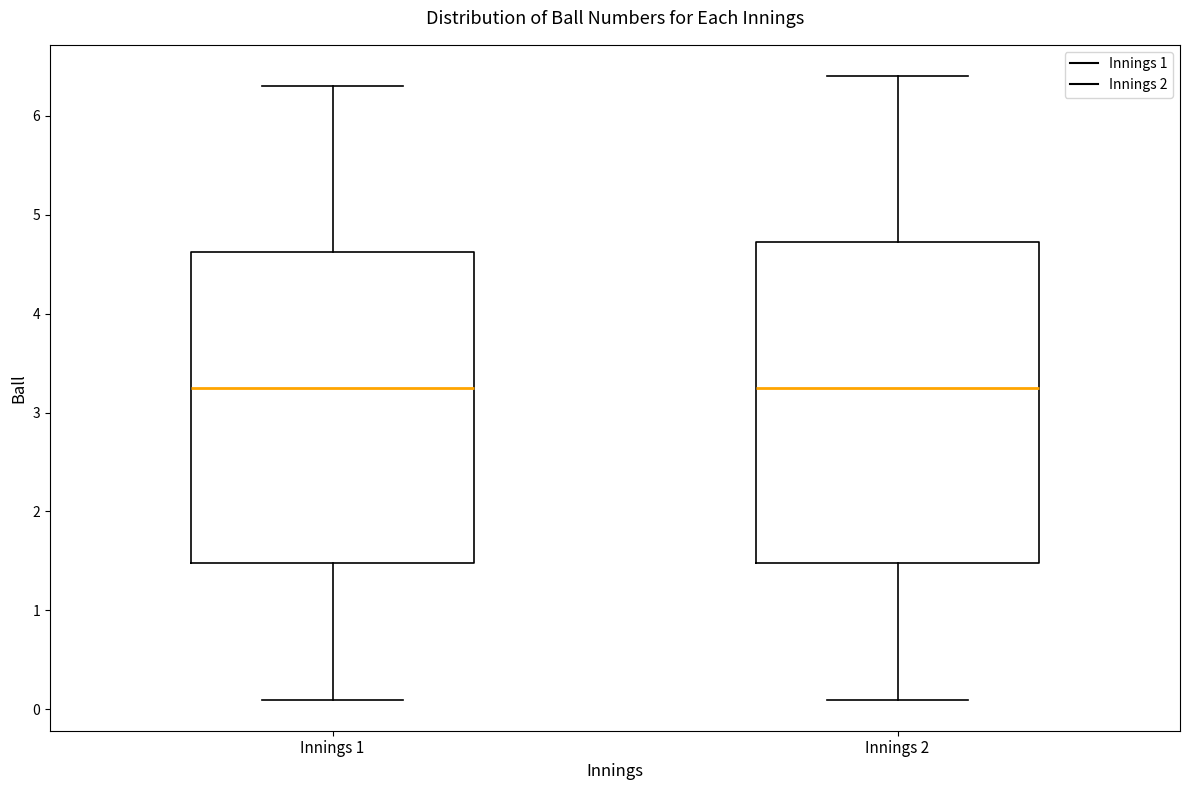

Reading left to right, transcribe this box plot: for each box, give where its median line is, the range the box spans, and where its two whiskers end, as read against the y-axis. The values are not printed on the chart, so give them approximately, as read against the axis.

Innings 1: median 3.3, box 1.5 to 4.6, whiskers 0.1 to 6.3
Innings 2: median 3.3, box 1.5 to 4.7, whiskers 0.1 to 6.4